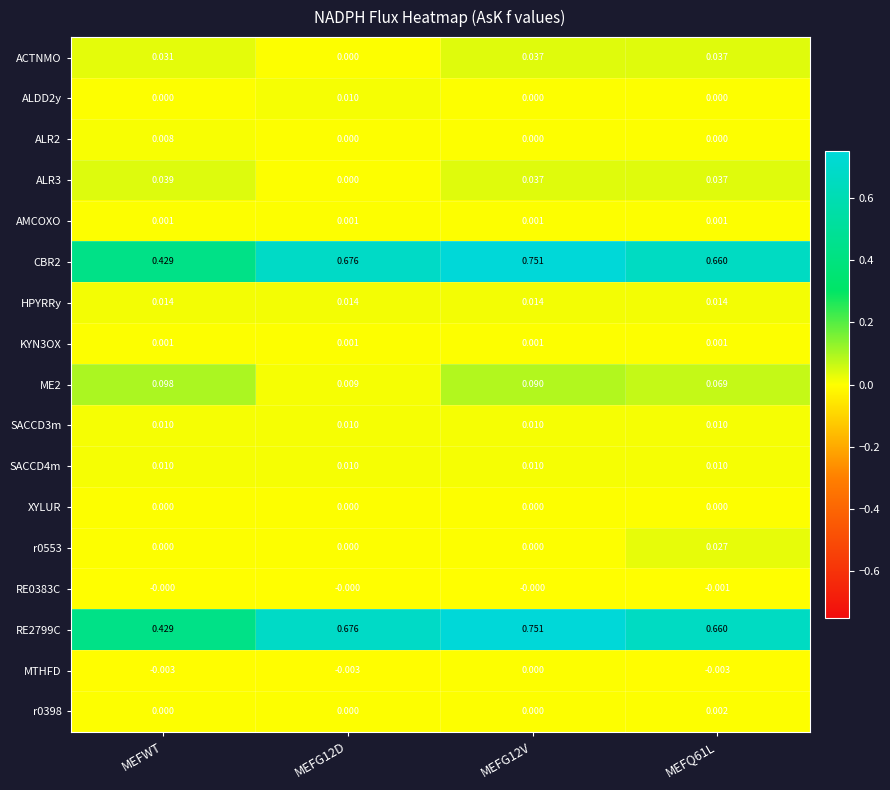

Which category has the highest value in the ME2 series?

MEFWT